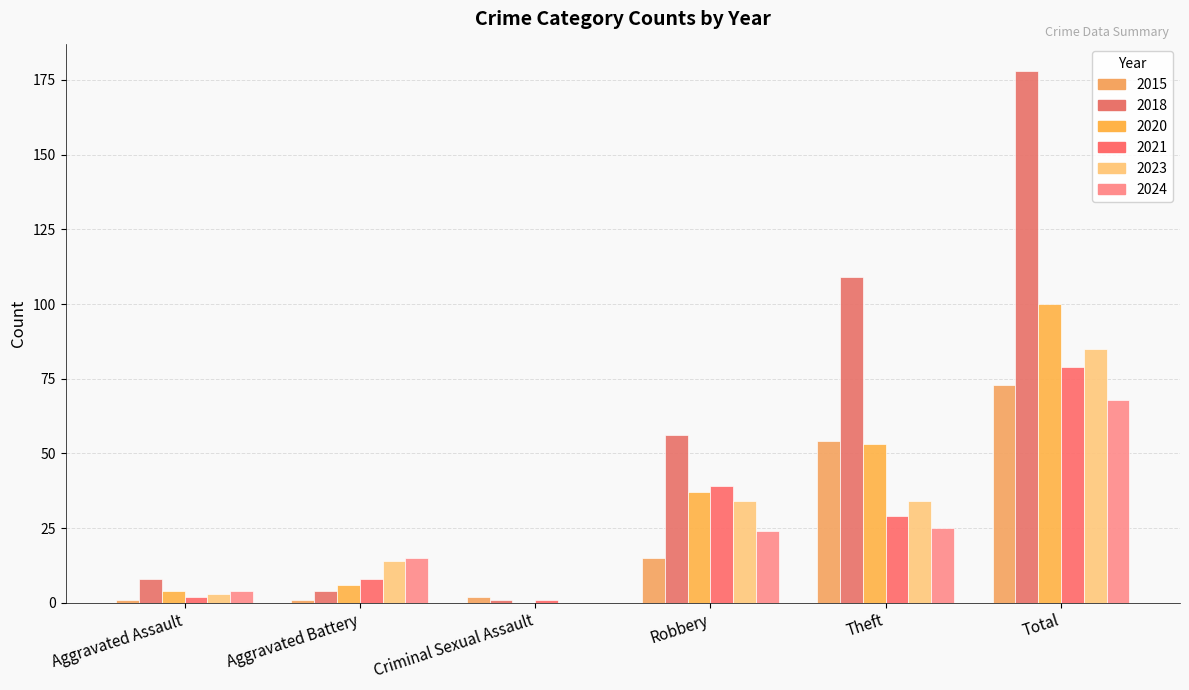

At Theft, list the series in order from smallest to largest.

2024, 2021, 2023, 2020, 2015, 2018